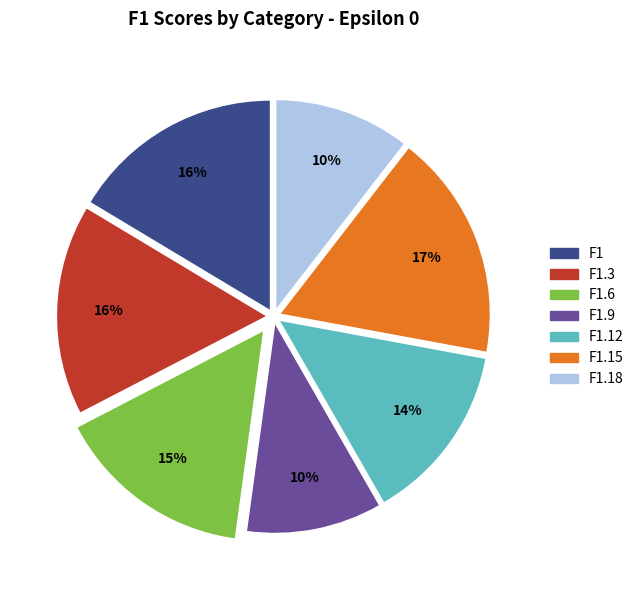

To the nearest percent, what is the difference between the largest and smallest slice percentages?

7%